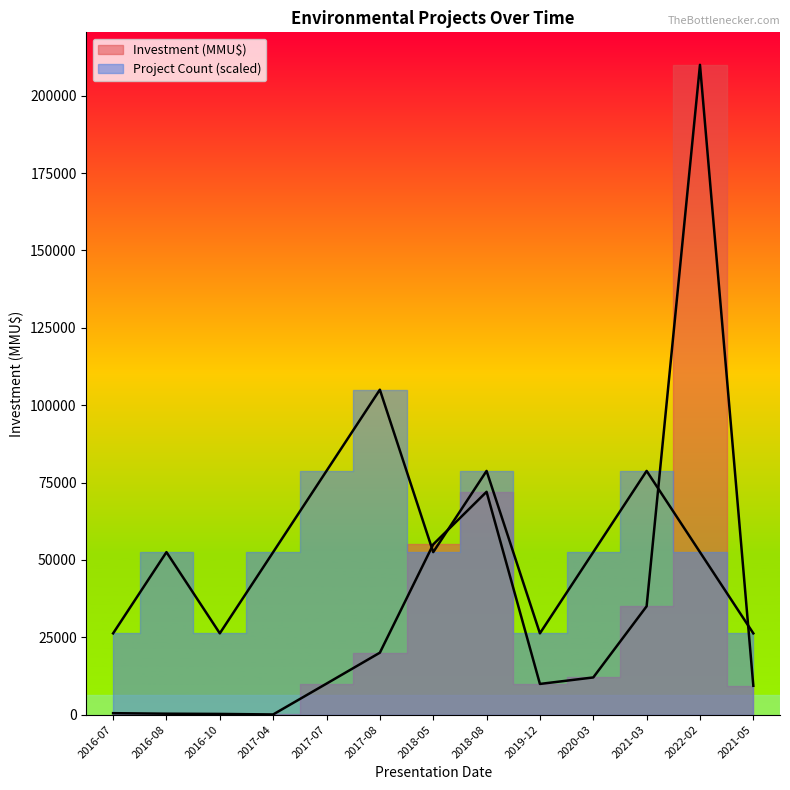

What is the difference between the Investment (MMU$) values at 2021-05 and 2018-08?

62700